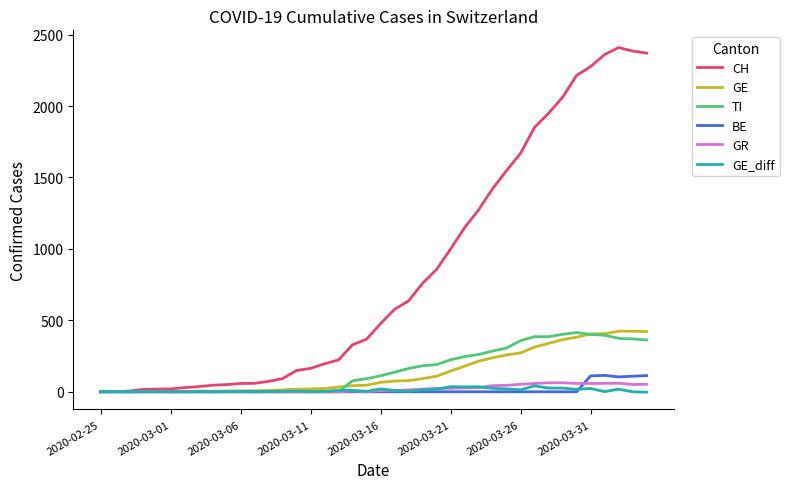

Which series has the widest spread of values?

CH